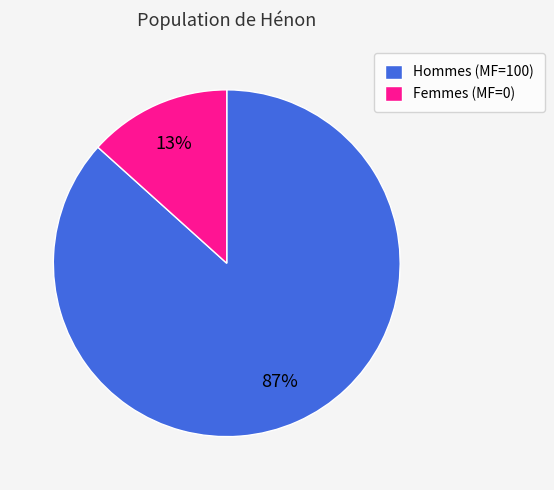

Between Hommes (MF=100) and Femmes (MF=0), which is larger?

Hommes (MF=100)